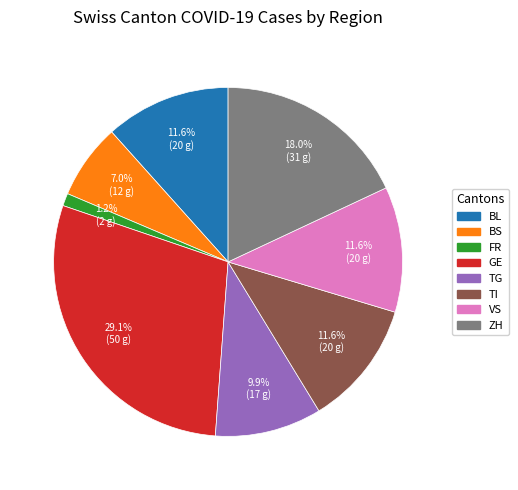

Combined, do BL and ZH account for over 50%?

No